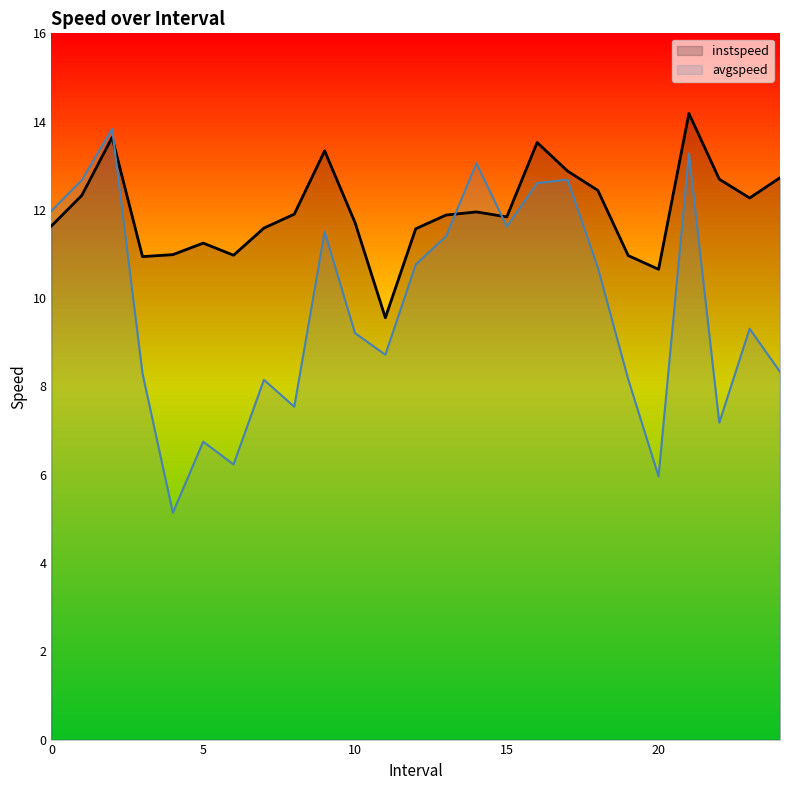

True or false: instspeed and avgspeed intersect in this chart.

True